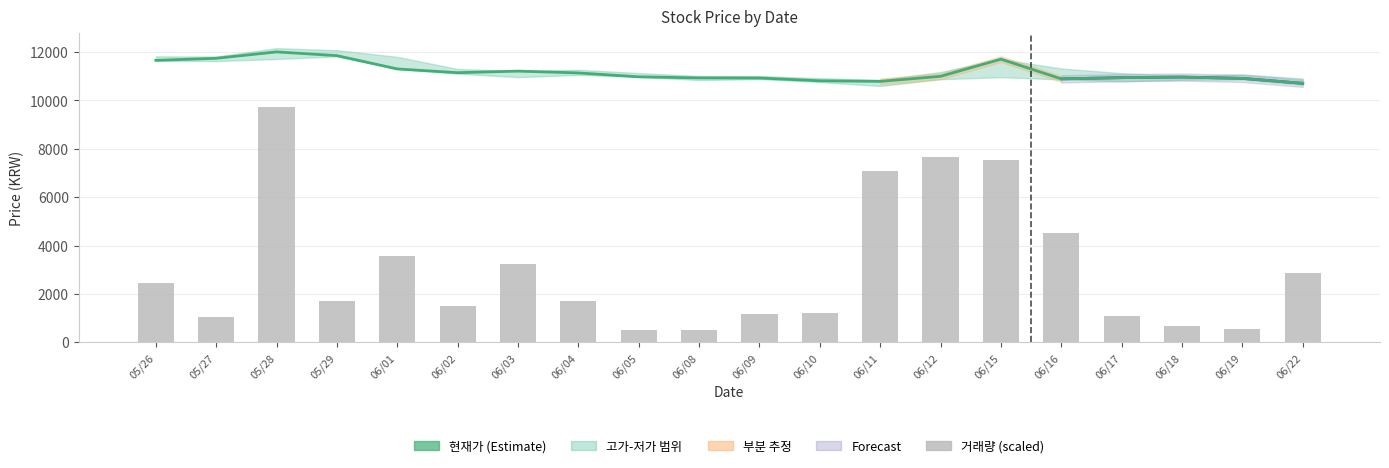

What is the sum of the 현재가 values at 20200605 and 20200619?

21885